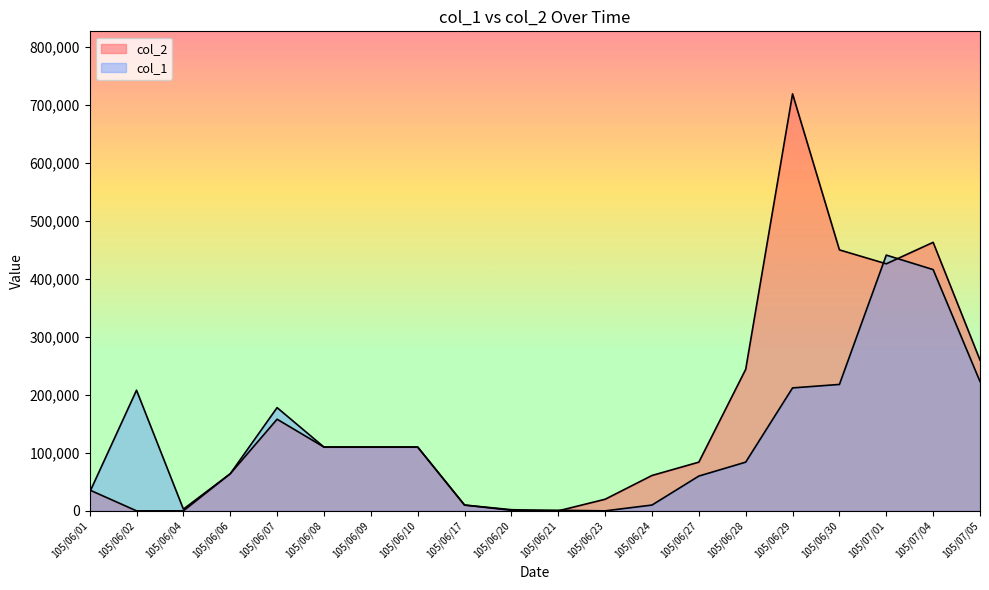

True or false: col_1 and col_2 intersect in this chart.

True